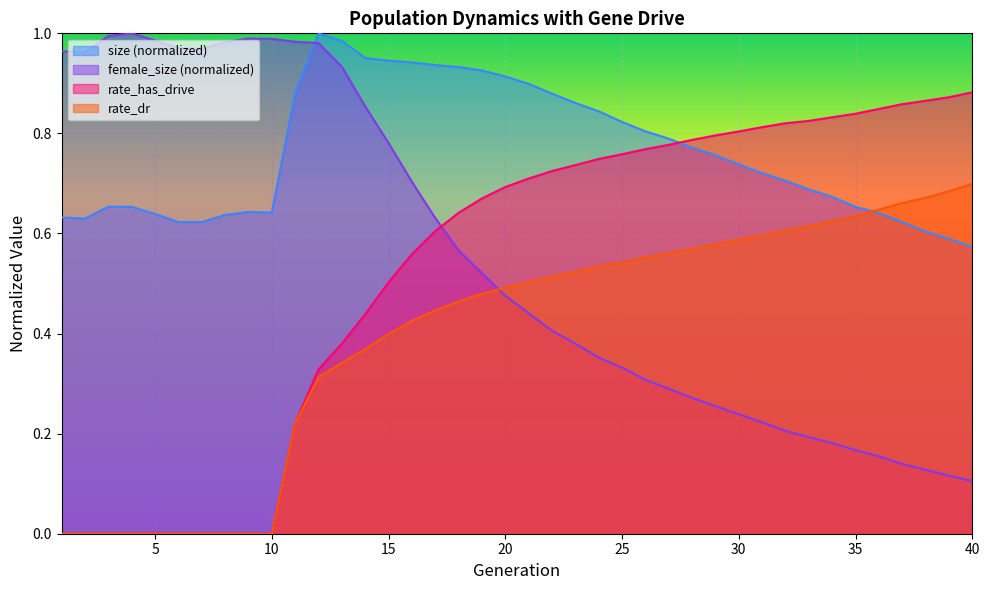

What are all the series names shown in the legend?

size (normalized), female_size (normalized), rate_has_drive, rate_dr